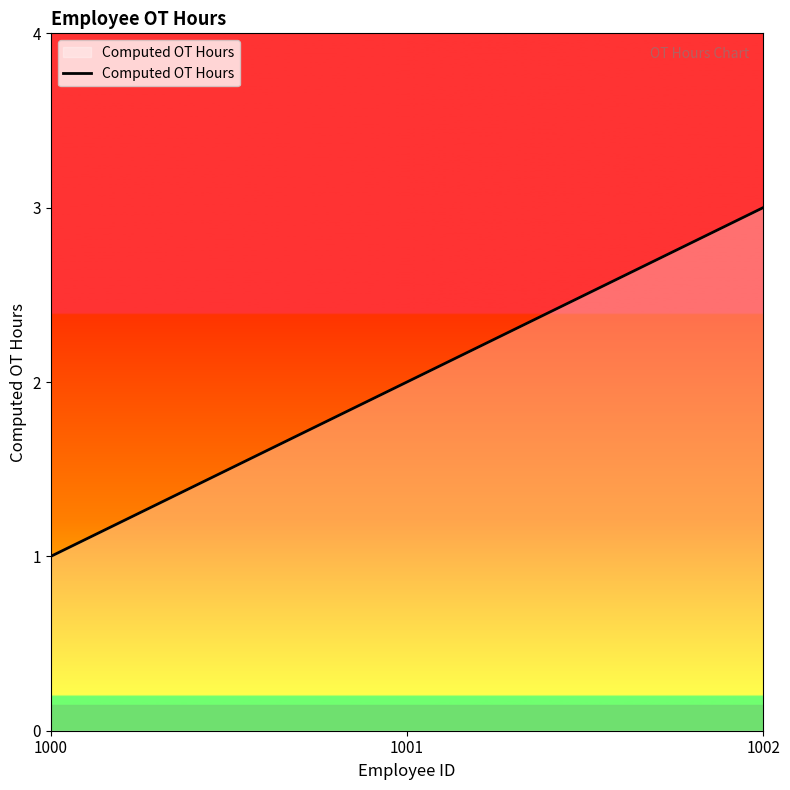

Which category has the highest value across all series?

1002